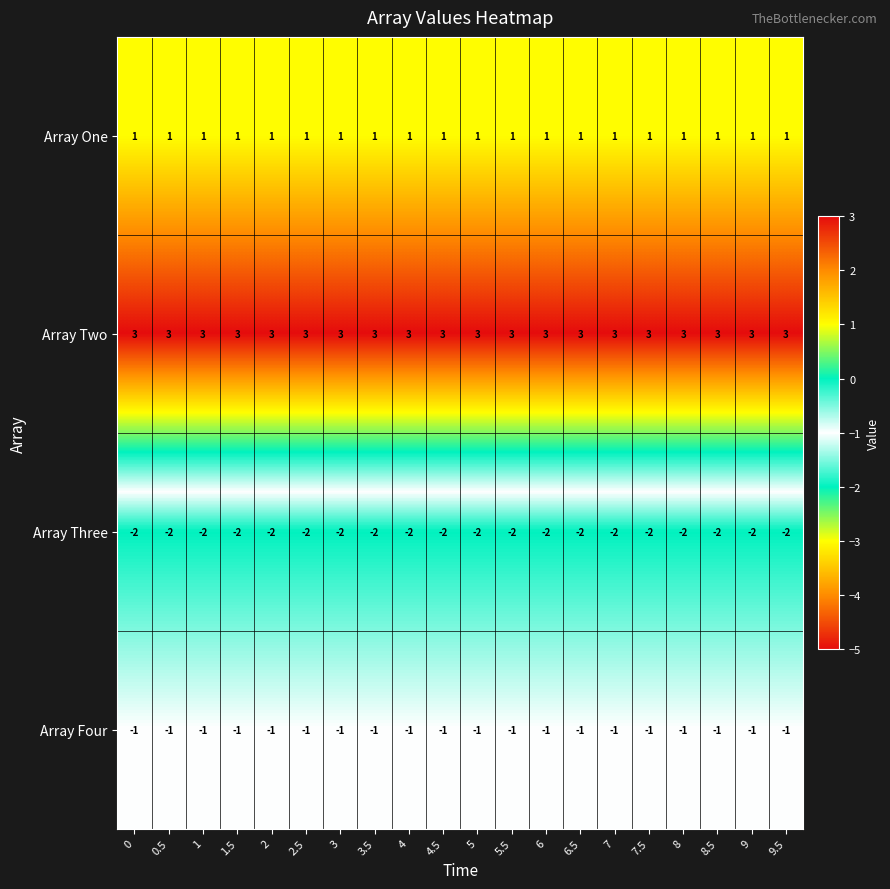

What is the difference between the highest and lowest values at 7?

5